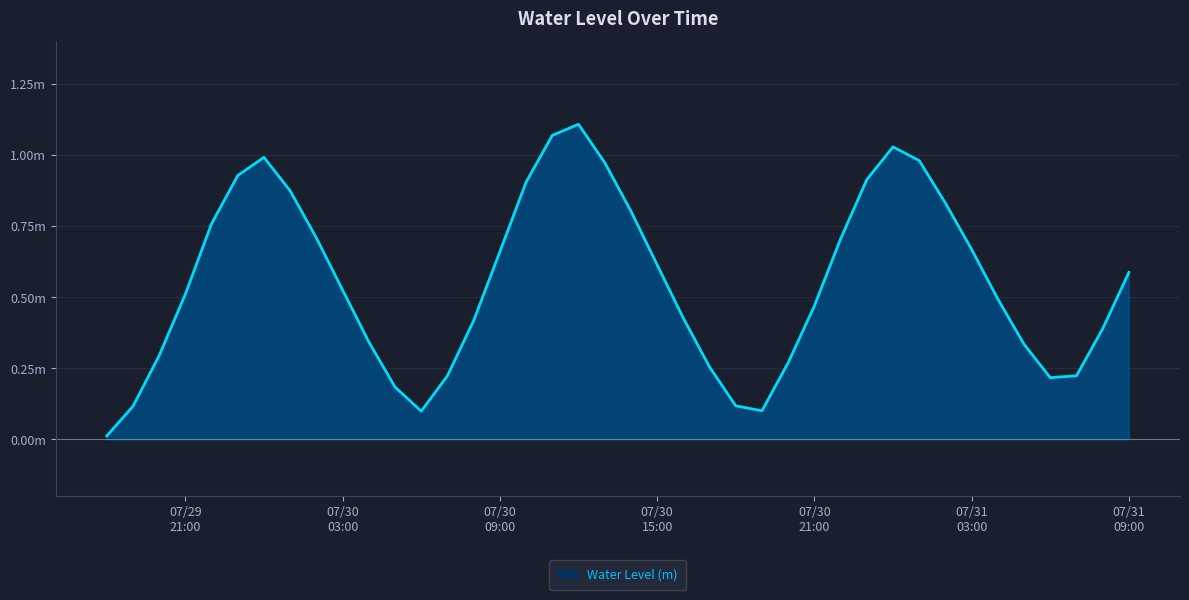

Does the chart have visible grid lines?

Yes